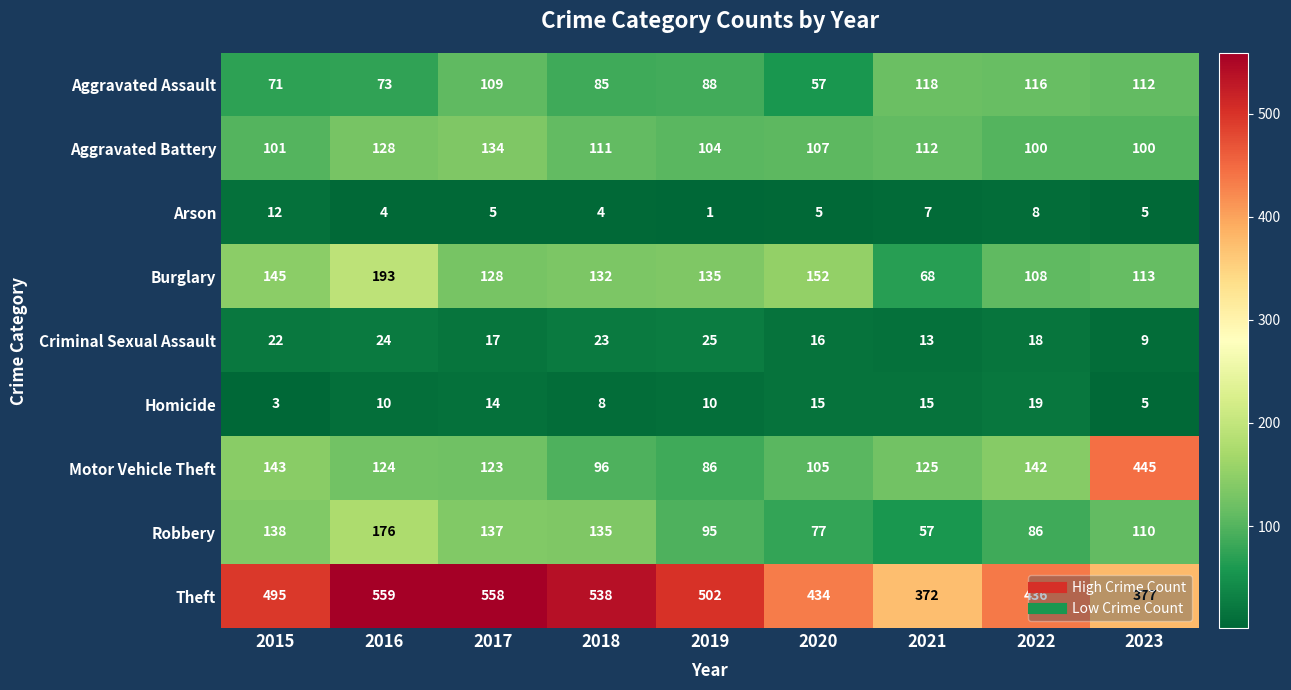

Is it true that Robbery equals 95 at 2019?

True